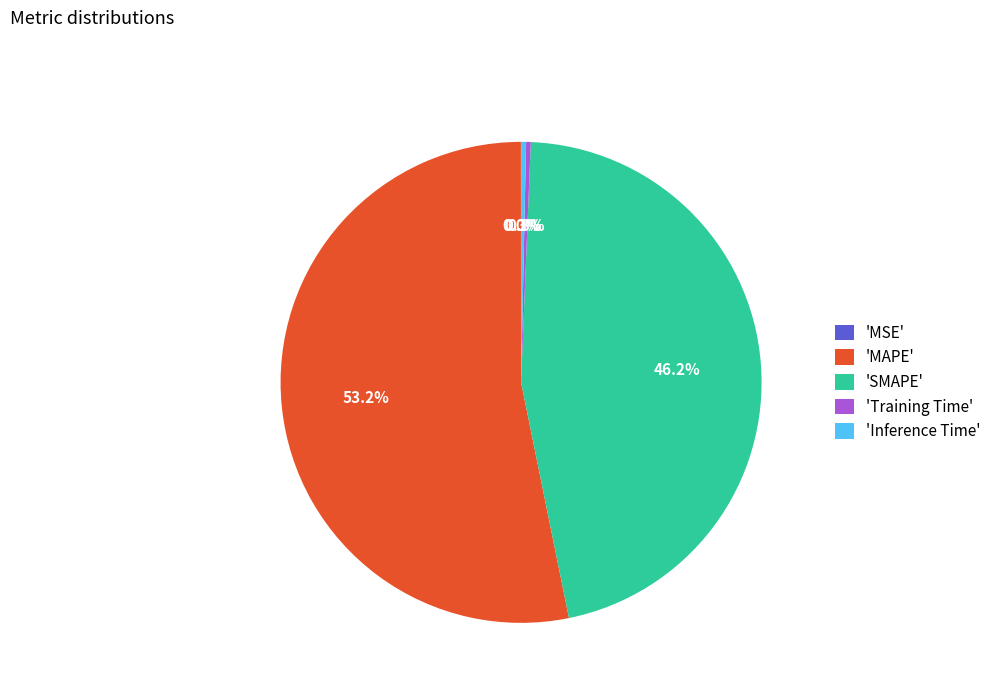

Which category has the biggest portion of the pie?

'MAPE'